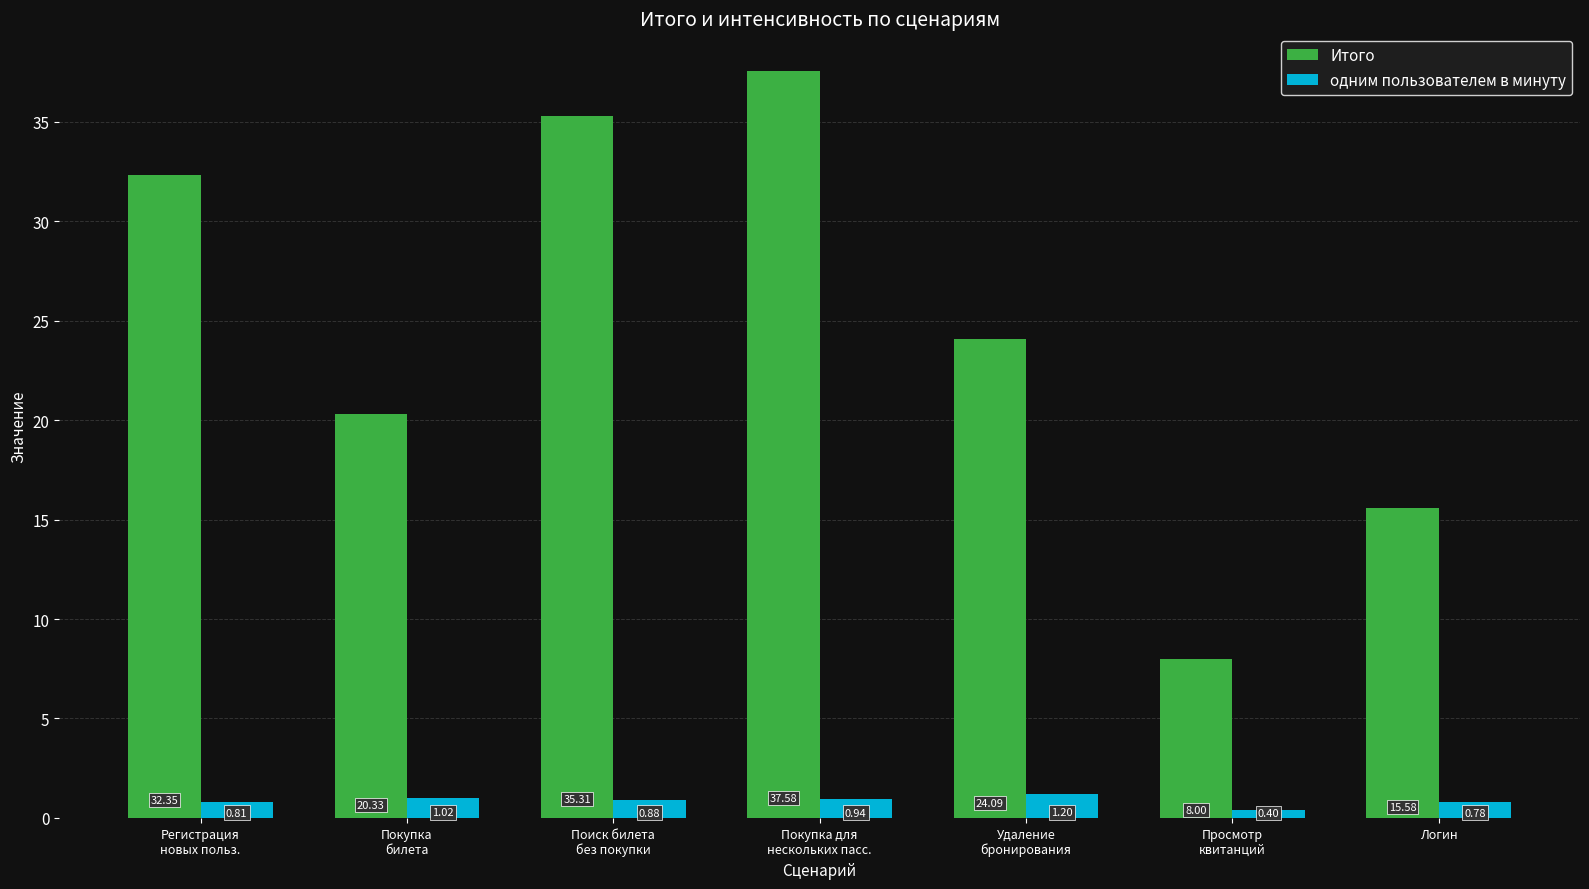

How many series are shown in this chart?

2